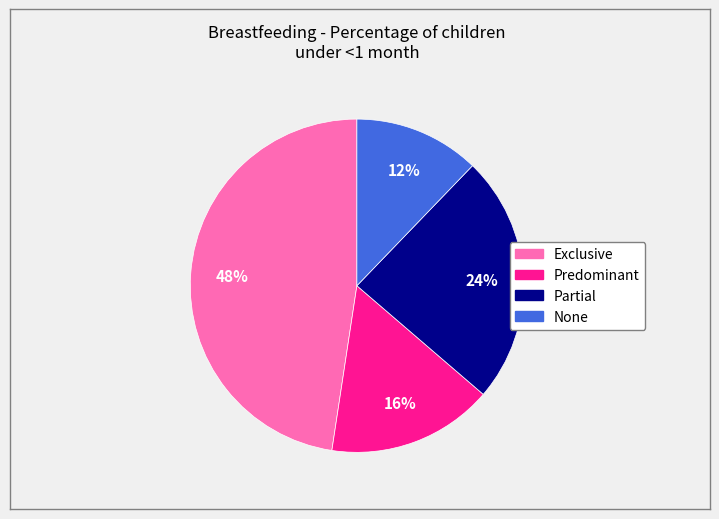

Does any single category account for the majority?

No